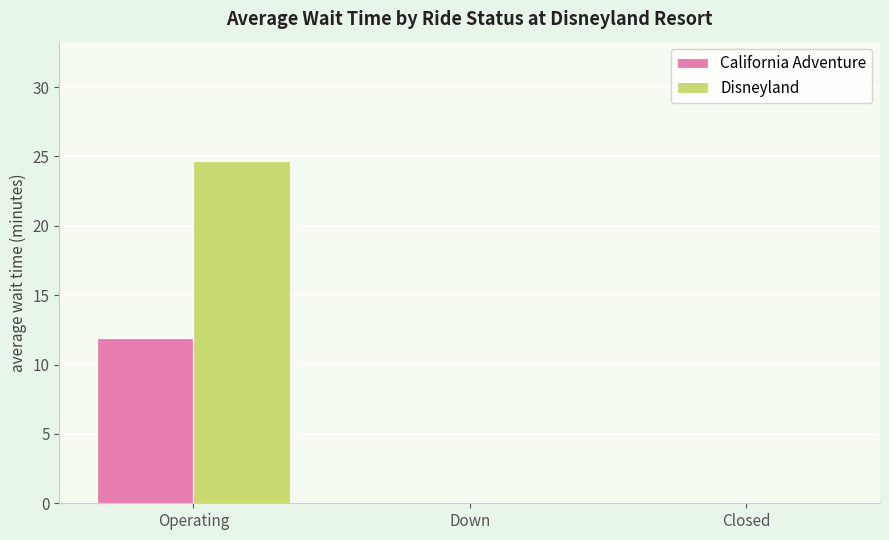

What is the sum of all Disneyland values?

24.6